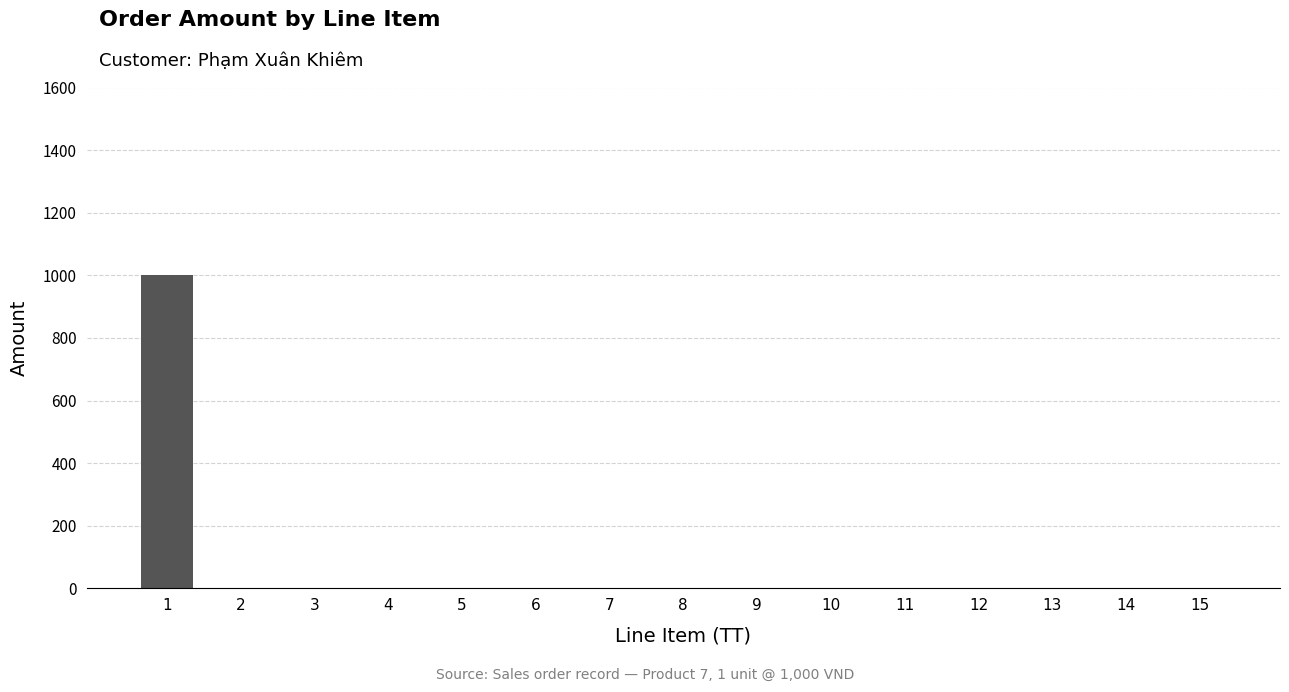

Reading left to right, transcribe all the data shown in this chart.

1000	0	0	0	0	0	0	0	0	0	0	0	0	0	0